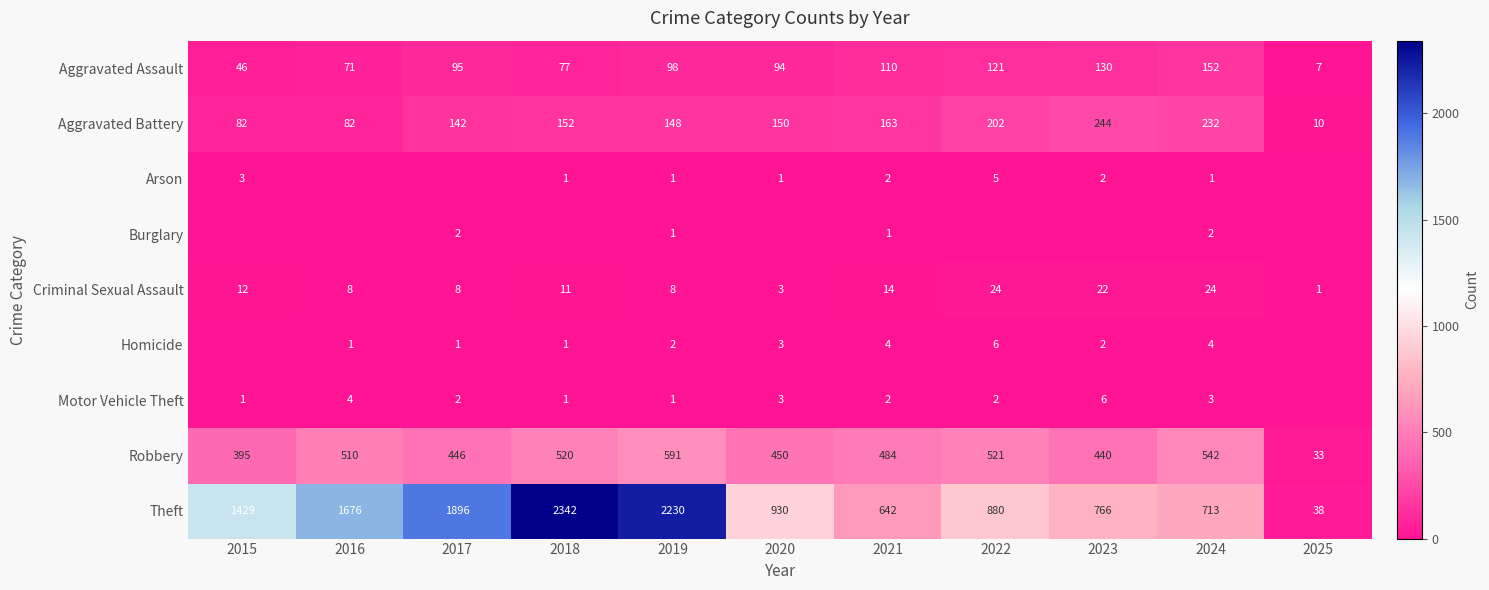

Where is Aggravated Battery nearest to the value 127?

2017